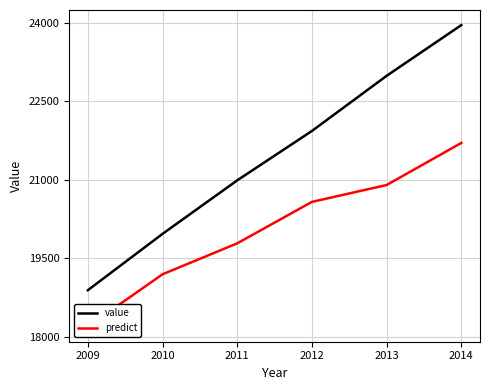

Reading right to left, what are all the values shown in this chart?

value: 23952.0	22983.0	21930.0	20987.0	19965.0	18889.0
predict: 21701.2	20897.9	20575.9	19784.2	19193.6	18193.5